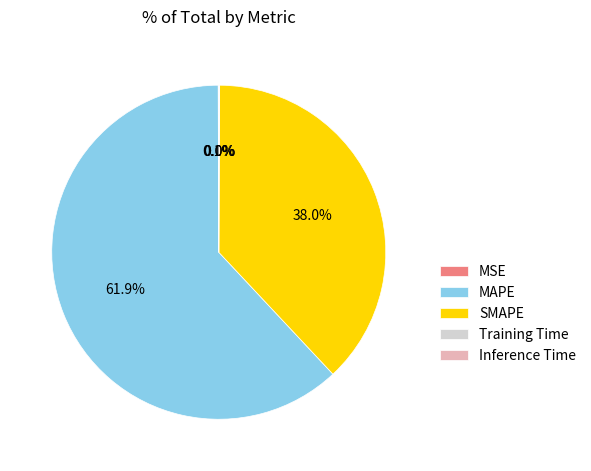

How much of the chart is everything except MAPE?

38.1%